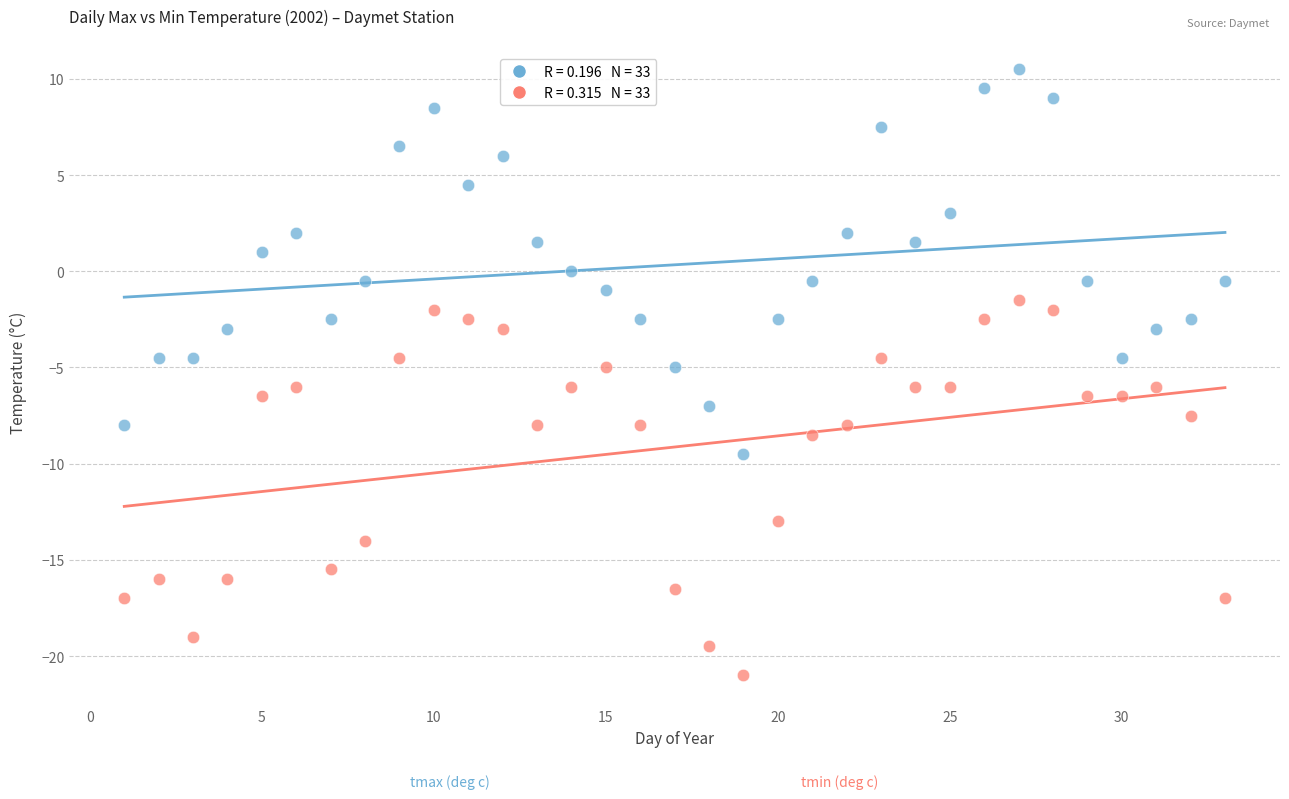

Across all data points, what is the range of X values (max minus min)?

32.0